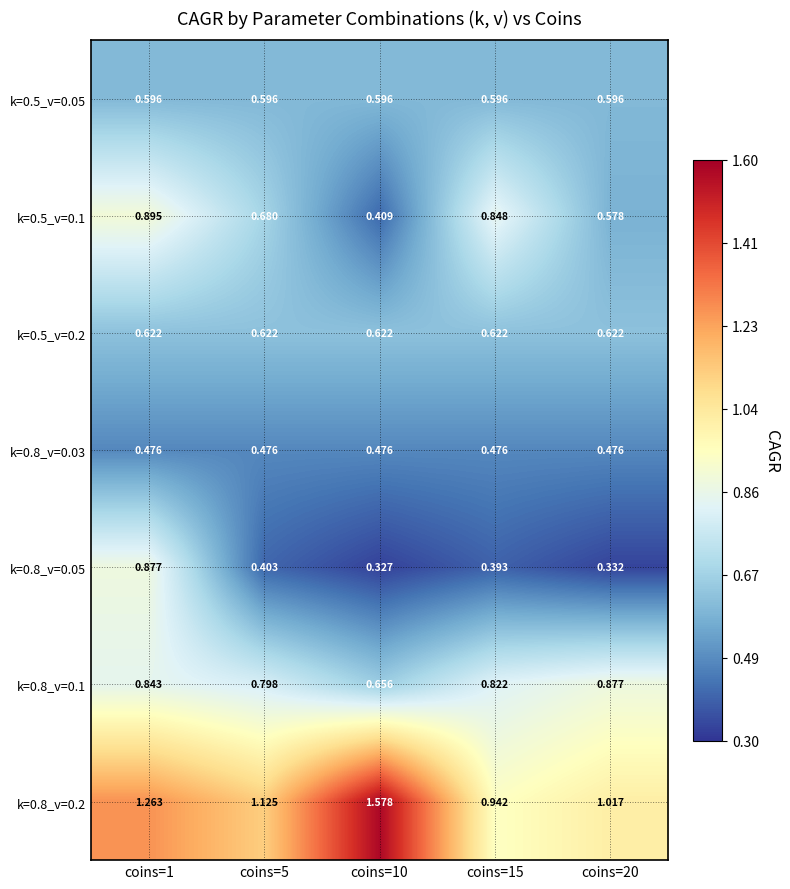

What is the total value across all series at coins=1?

5.6